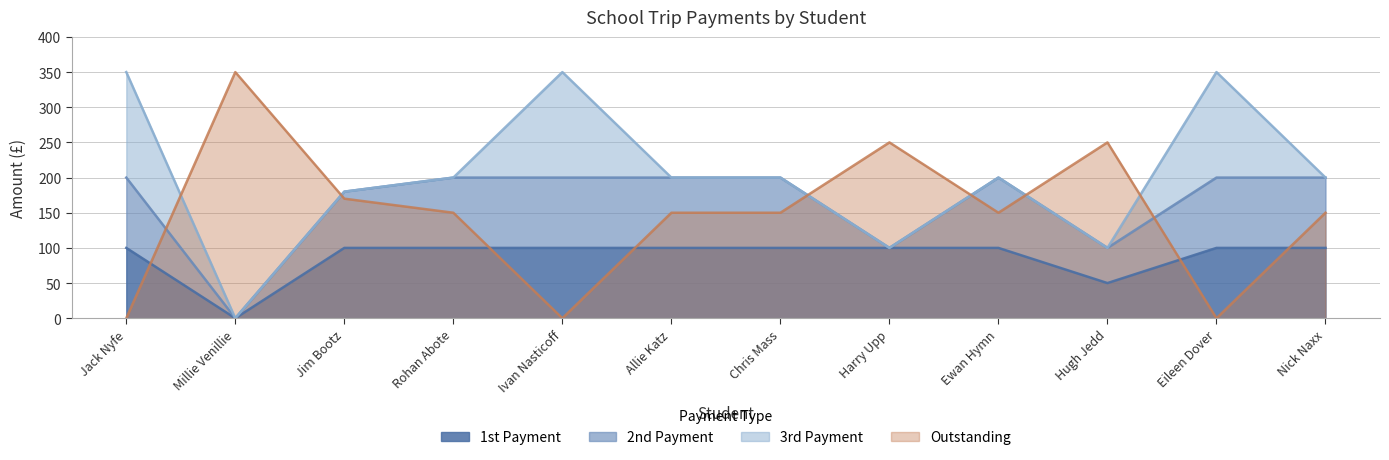

The Outstanding series shows 327 at Ewan Hymn. True or false?

False